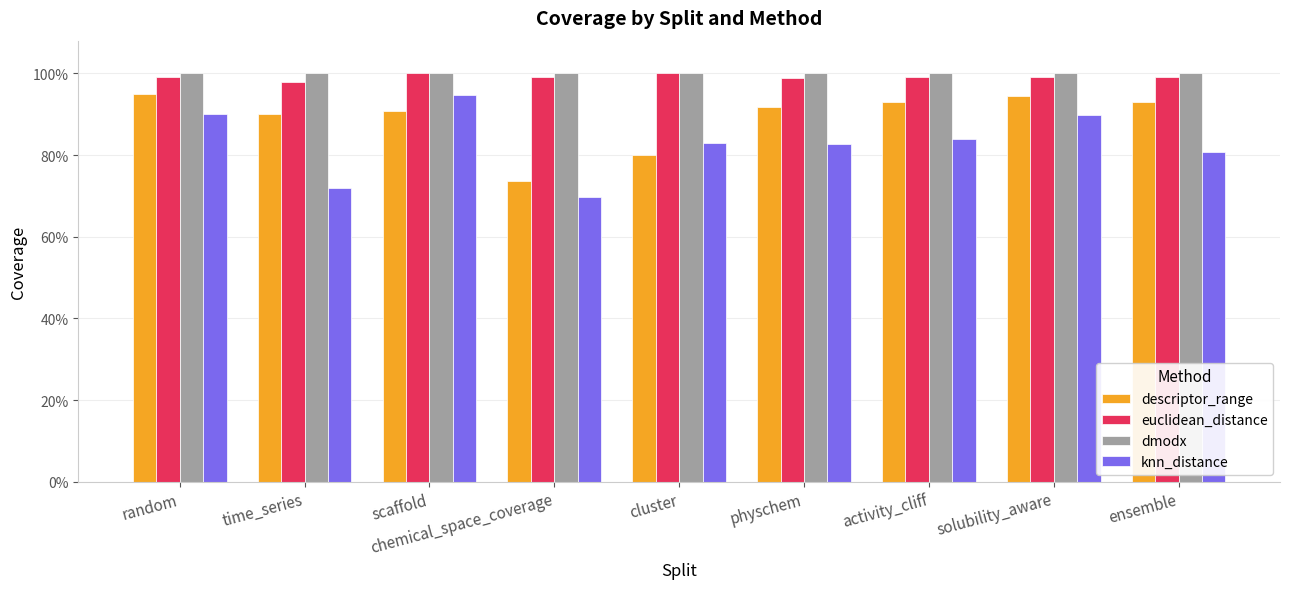

Does the chart contain any negative values?

No